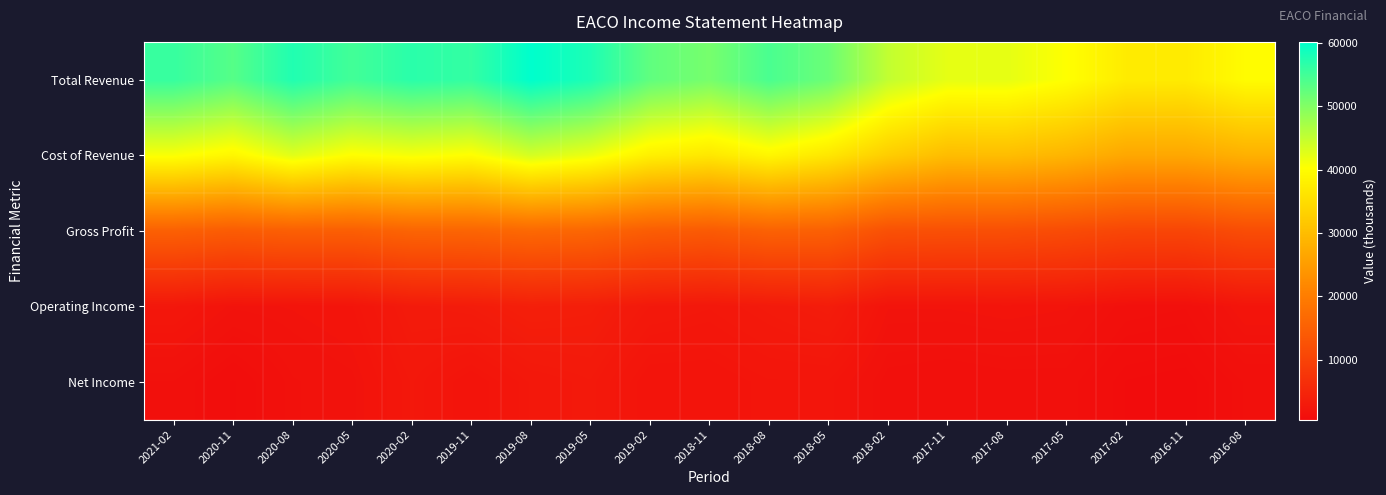

Reading right to left, transcribe all the data shown in this chart.

Total Revenue: 2016-08=39800	2016-11=37200	2017-02=37300	2017-05=40300	2017-08=42200	2017-11=42200	2018-02=45000	2018-05=51700	2018-08=54300	2018-11=50800	2019-02=52600	2019-05=57800	2019-08=60100	2019-11=56000	2020-02=56800	2020-05=54900	2020-08=57500	2020-11=53400	2021-02=55800
Cost of Revenue: 2016-08=28100	2016-11=26700	2017-02=26700	2017-05=28800	2017-08=30100	2017-11=30000	2018-02=32600	2018-05=36600	2018-08=39000	2018-11=36700	2019-02=38000	2019-05=41700	2019-08=43600	2019-11=40100	2020-02=41000	2020-05=40100	2020-08=42600	2020-11=39000	2021-02=40700
Gross Profit: 2016-08=11700	2016-11=10500	2017-02=10600	2017-05=11500	2017-08=12100	2017-11=12200	2018-02=12400	2018-05=15100	2018-08=15300	2018-11=14100	2019-02=14600	2019-05=16100	2019-08=16500	2019-11=15900	2020-02=15800	2020-05=14800	2020-08=14900	2020-11=14400	2021-02=15100
Operating Income: 2016-08=2100	2016-11=1200	2017-02=1300	2017-05=1900	2017-08=2000	2017-11=1900	2018-02=1900	2018-05=3400	2018-08=3000	2018-11=2600	2019-02=2800	2019-05=3700	2019-08=3900	2019-11=3300	2020-02=3100	2020-05=2100	2020-08=1900	2020-11=1800	2021-02=2500
Net Income: 2016-08=1200	2016-11=600	2017-02=700	2017-05=1300	2017-08=1300	2017-11=1200	2018-02=1300	2018-05=2200	2018-08=2200	2018-11=1900	2019-02=1900	2019-05=2900	2019-08=2600	2019-11=1900	2020-02=2600	2020-05=1700	2020-08=1500	2020-11=800	2021-02=1400